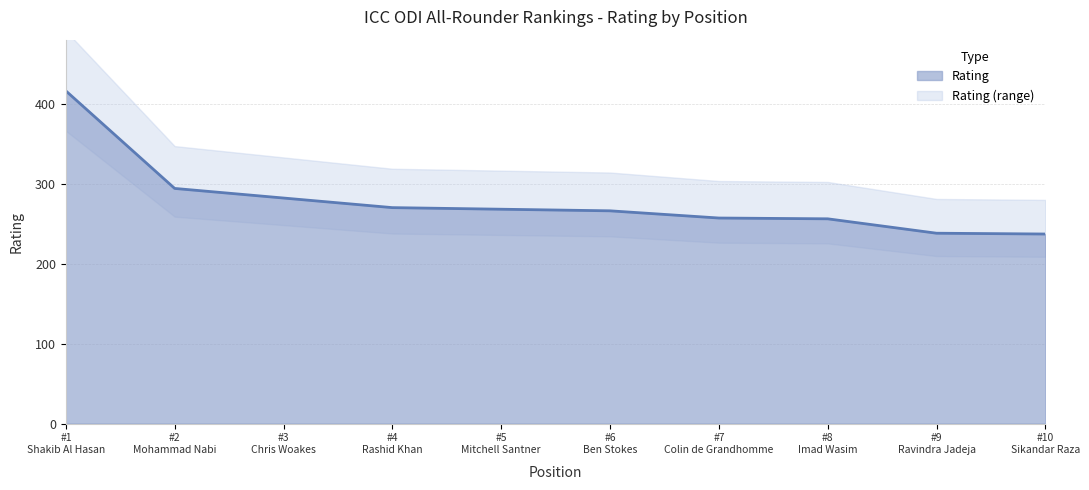

Rank the categories by value from lowest to highest.

#10
Sikandar Raza, #9
Ravindra Jadeja, #8
Imad Wasim, #7
Colin de Grandhomme, #6
Ben Stokes, #5
Mitchell Santner, #4
Rashid Khan, #3
Chris Woakes, #2
Mohammad Nabi, #1
Shakib Al Hasan